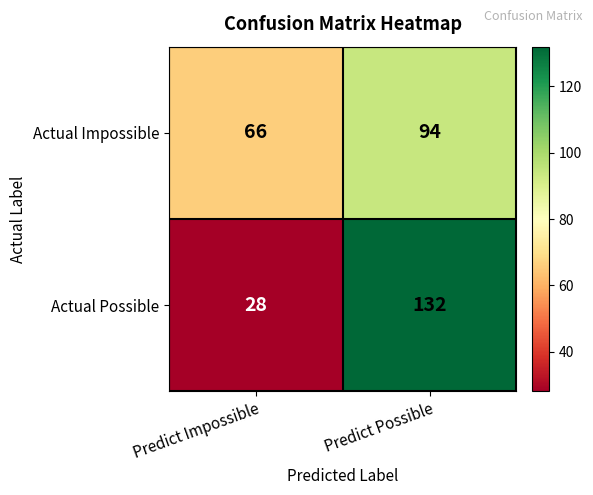

What is the average value of the Actual Impossible series?

80